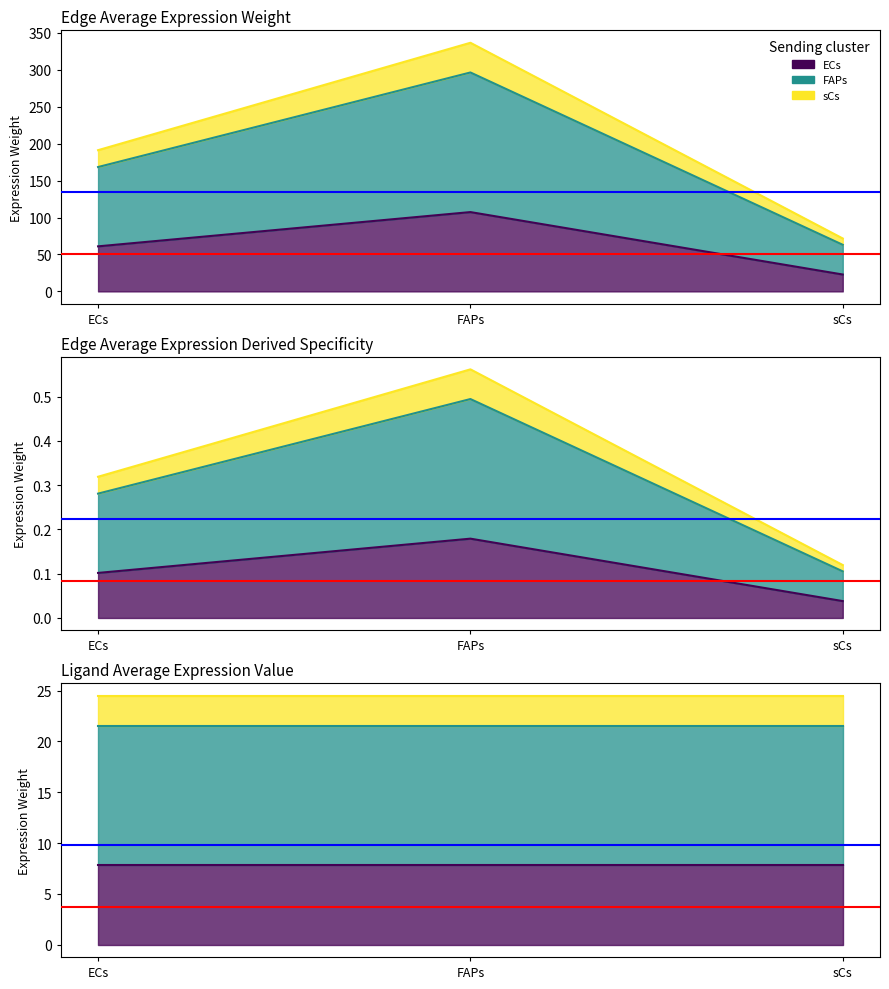

What is the label of the 2nd point from the left?

FAPs